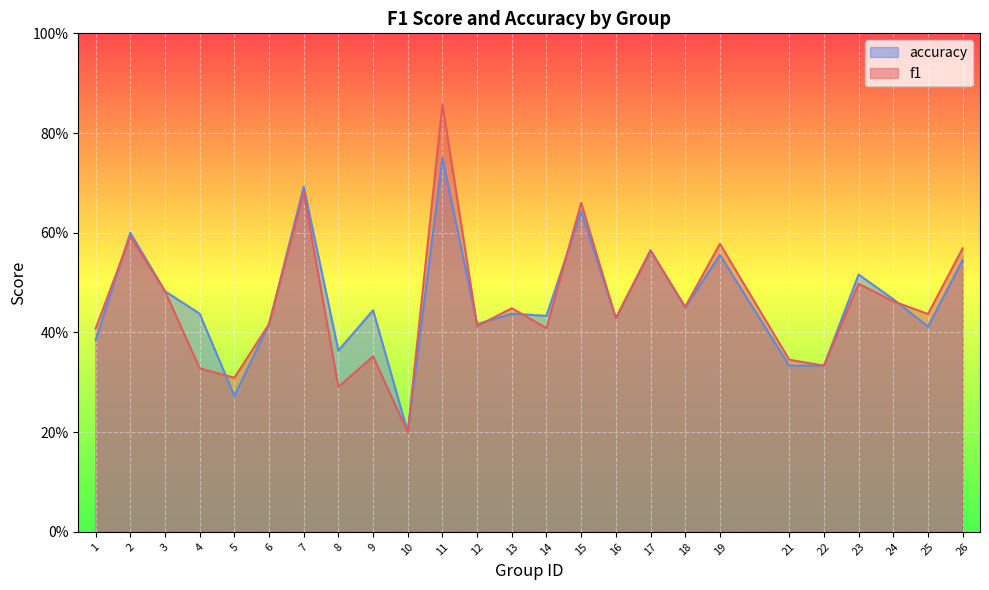

What are all the series names shown in the legend?

accuracy, f1